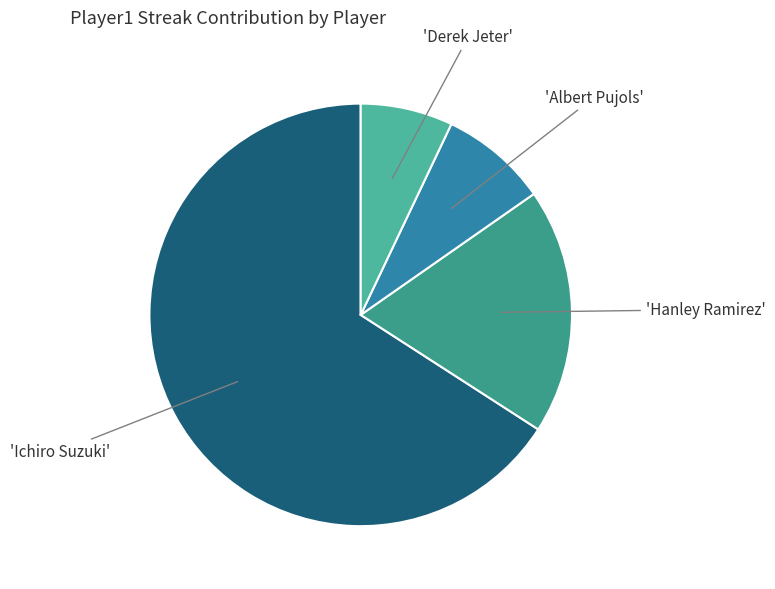

How many slices are in this pie chart?

4